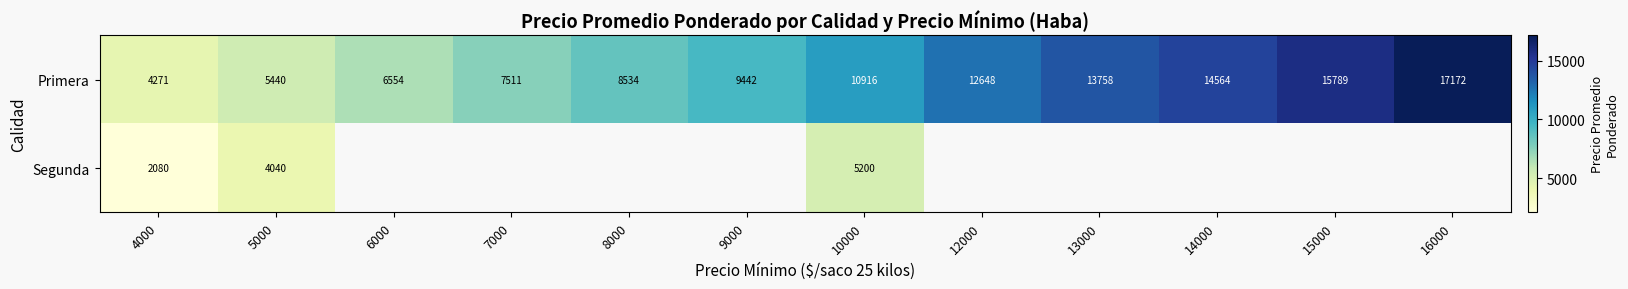

Which category has the highest value in the Primera series?

16000